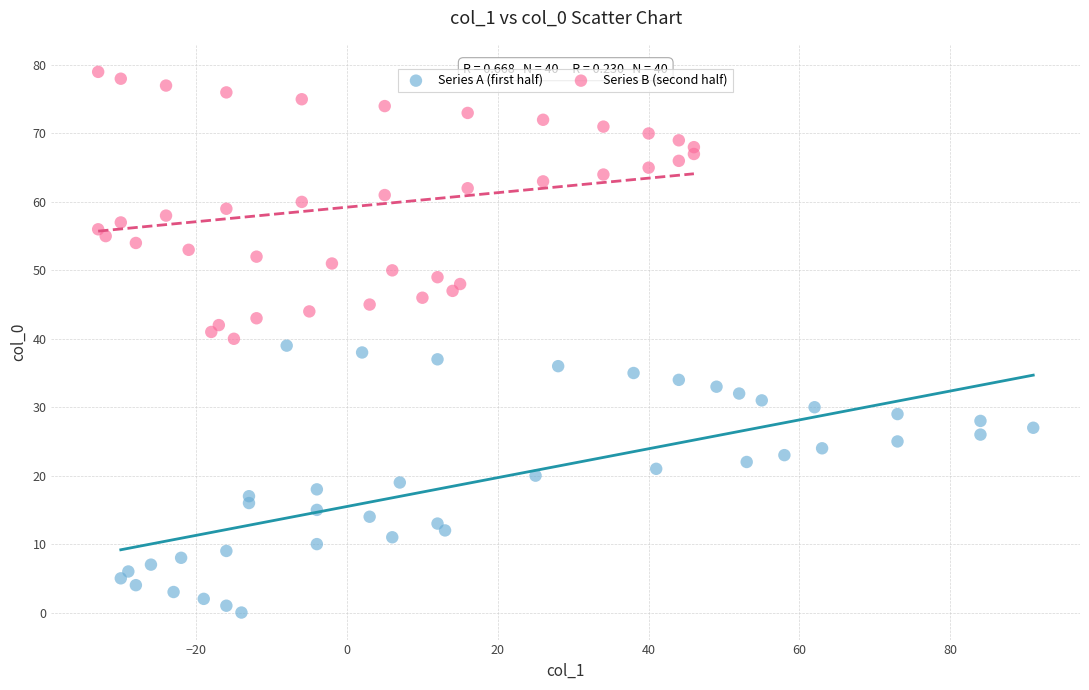

Which series reaches the maximum Y coordinate?

Series B (second half)